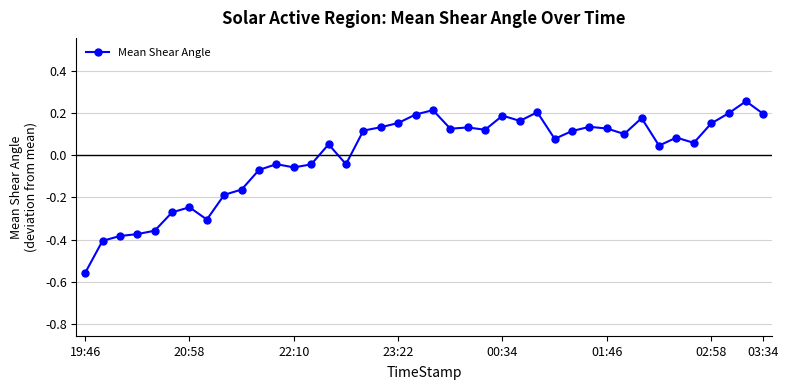

What is the difference between the second highest and second lowest values?

0.6